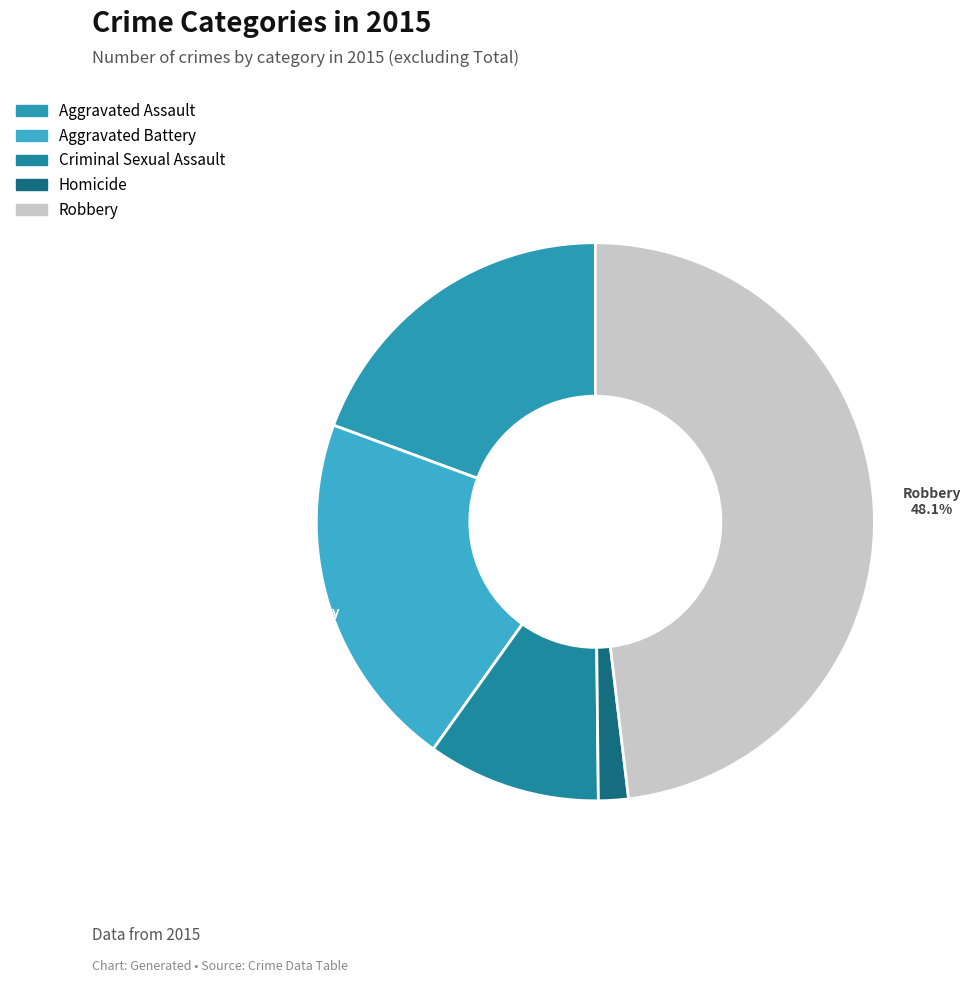

Does any single category account for the majority?

No